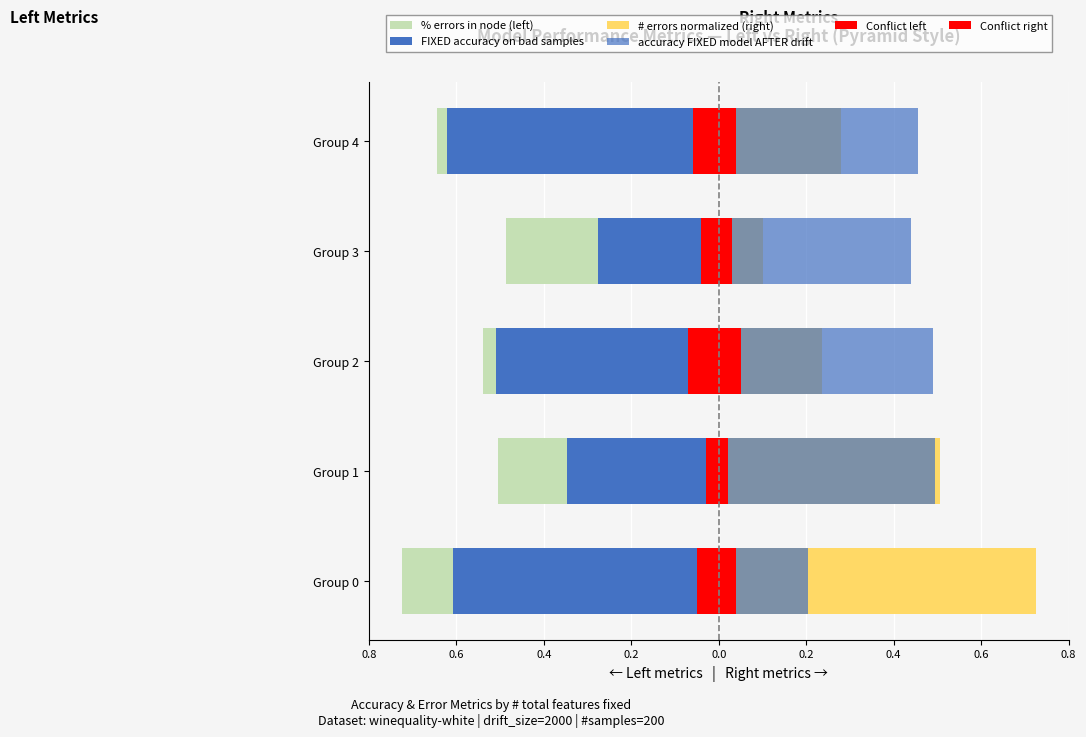

Reading left to right, transcribe all the data shown in this chart.

% errors in node (left): -0.7	-0.5	-0.5	-0.5	-0.6
FIXED accuracy on bad samples: -0.6	-0.3	-0.5	-0.3	-0.6
# errors normalized (right): 0.7	0.5	0.2	0.1	0.3
accuracy FIXED model AFTER drift: 0.2	0.5	0.5	0.4	0.5
Conflict left: -0.1	-0.0	-0.1	-0.0	-0.1
Conflict right: 0.0	0.0	0.1	0.0	0.0